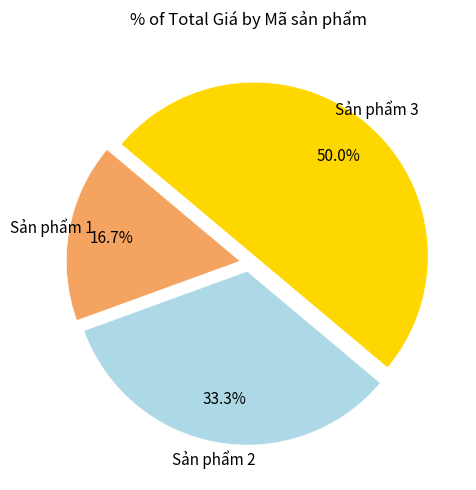

Count the number of slices in the pie.

3